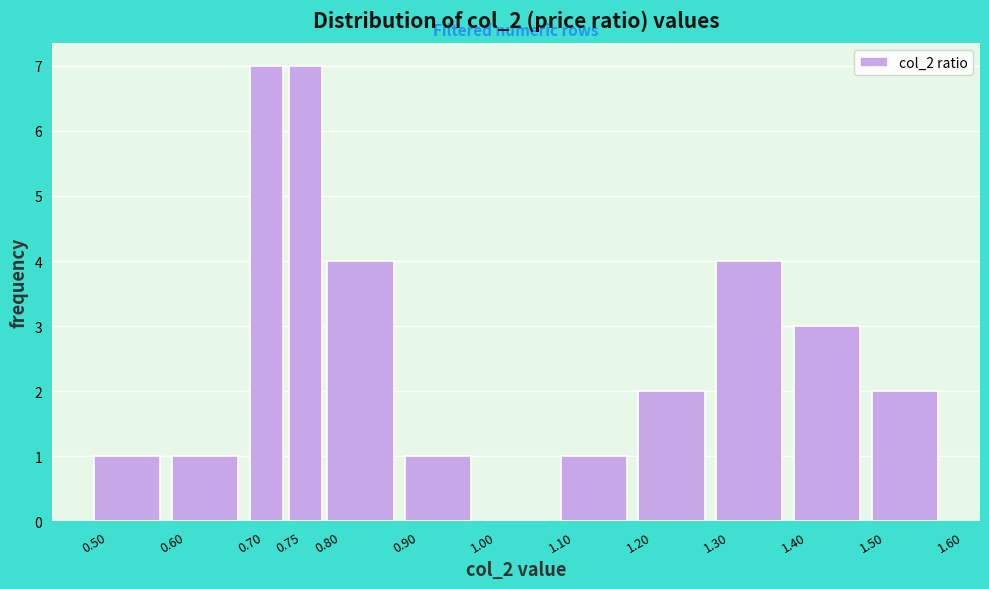

How tall is the bar that spans 0.80 to 0.90 on the x-axis? The values are not printed on the chart, so give them approximately, as read against the axis.

4